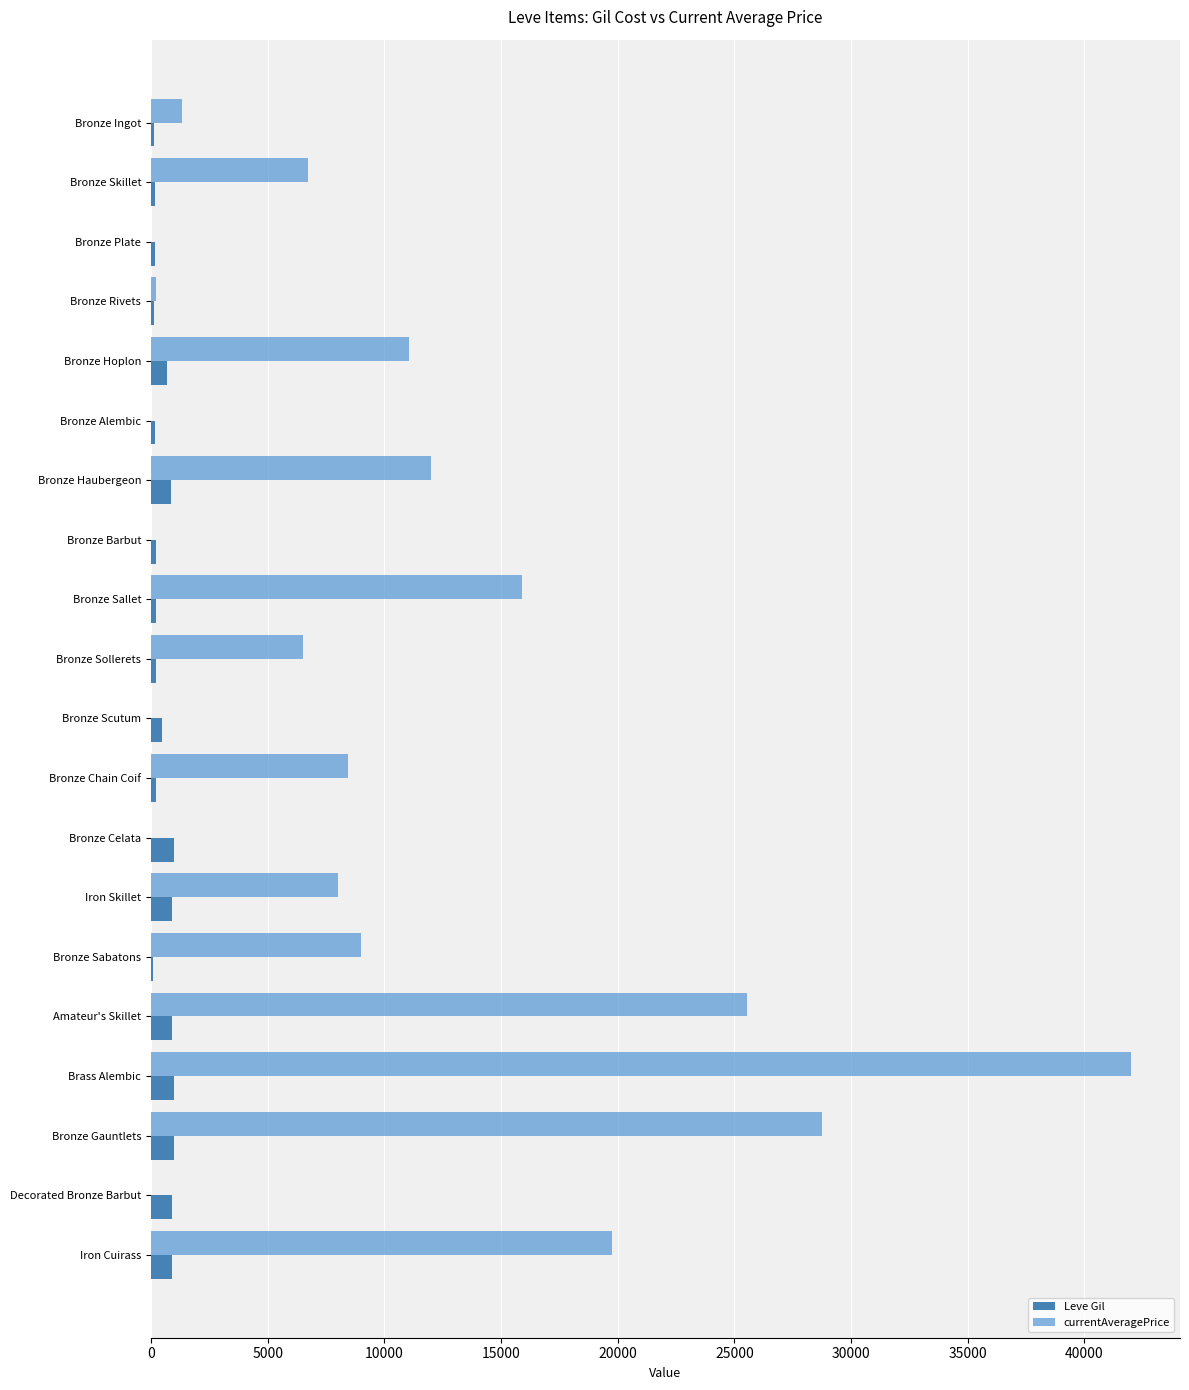

At which category is the sum across all series the highest?

Brass Alembic